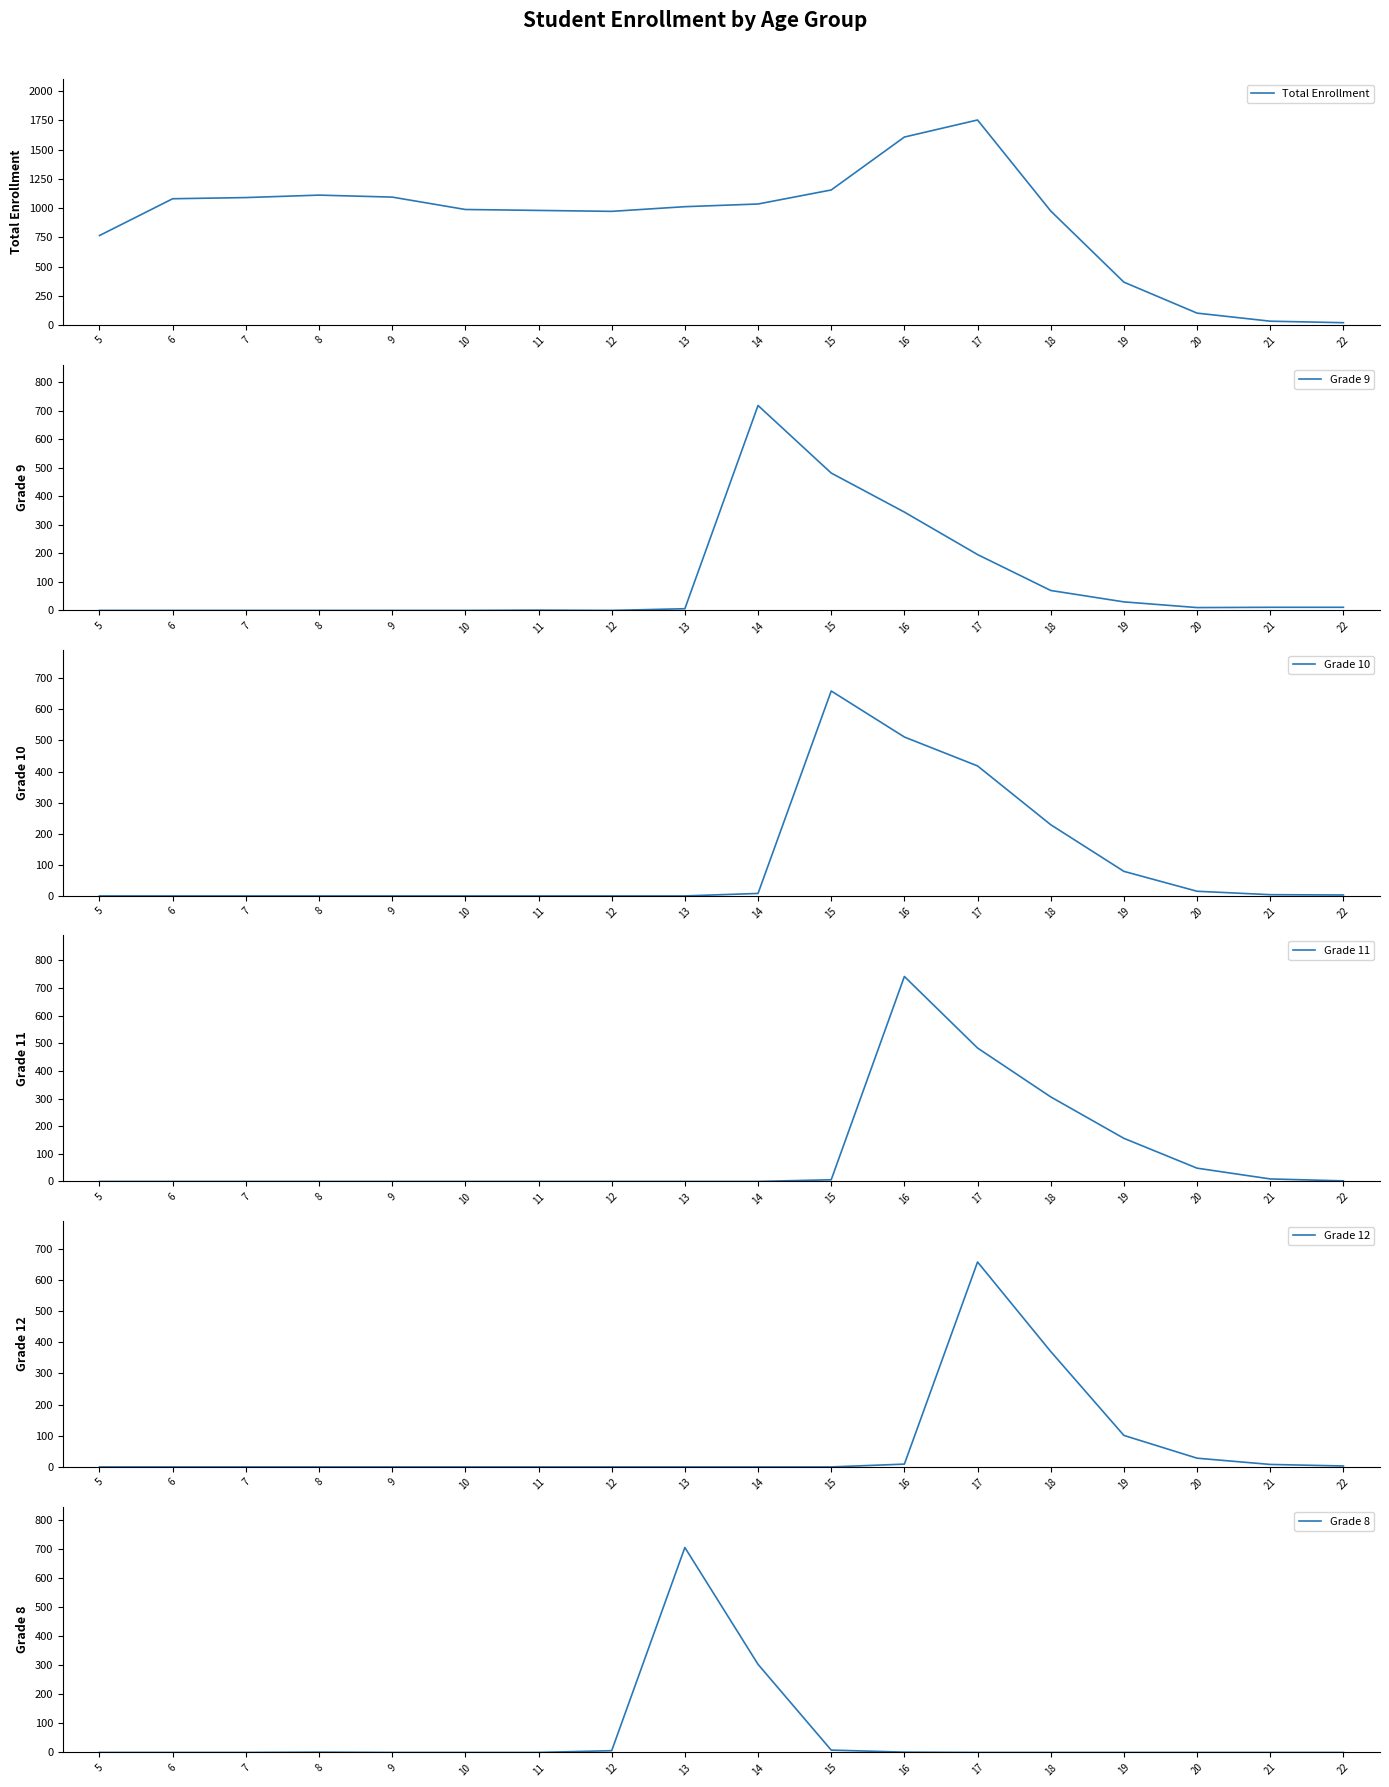

Rank the series by their maximum value, from highest to lowest.

Total Enrollment, Grade 11, Grade 9, Grade 8, Grade 10, Grade 12